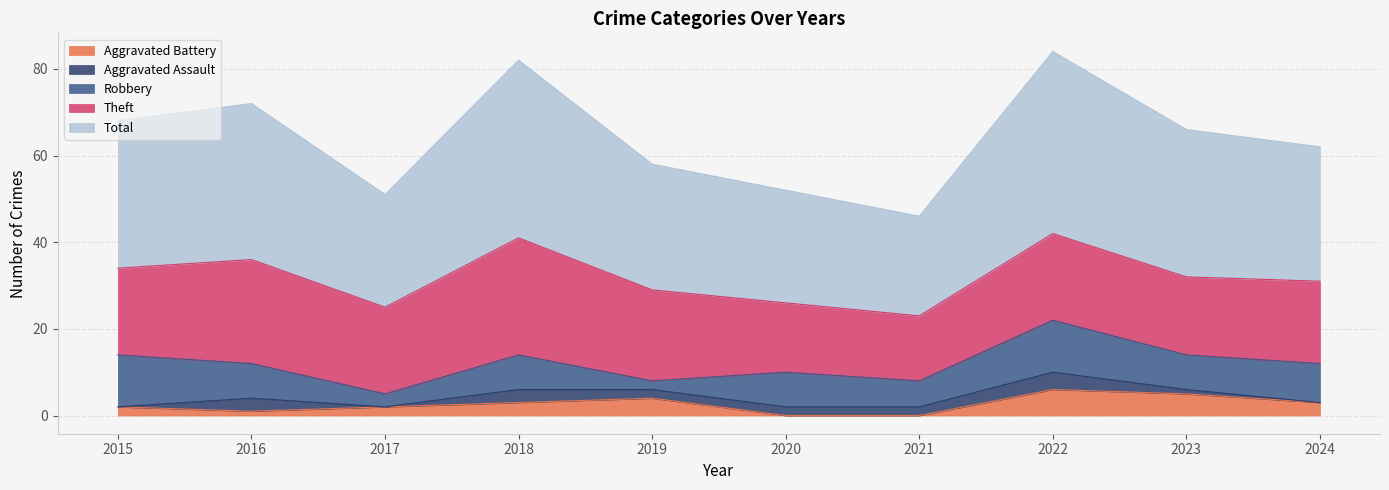

True or false: Total and Aggravated Battery intersect in this chart.

False